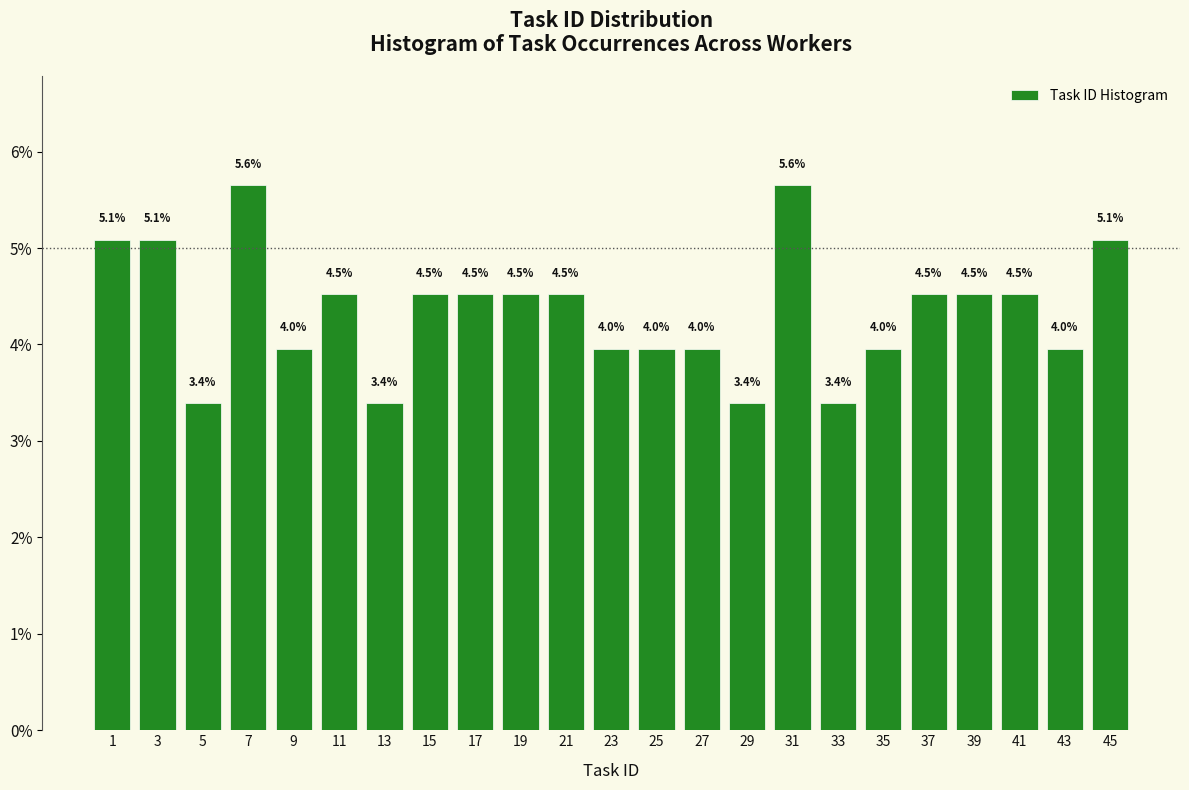

Reading right to left, extract all data points from this chart.

5.1	4.0	4.5	4.5	4.5	4.0	3.4	5.6	3.4	4.0	4.0	4.0	4.5	4.5	4.5	4.5	3.4	4.5	4.0	5.6	3.4	5.1	5.1